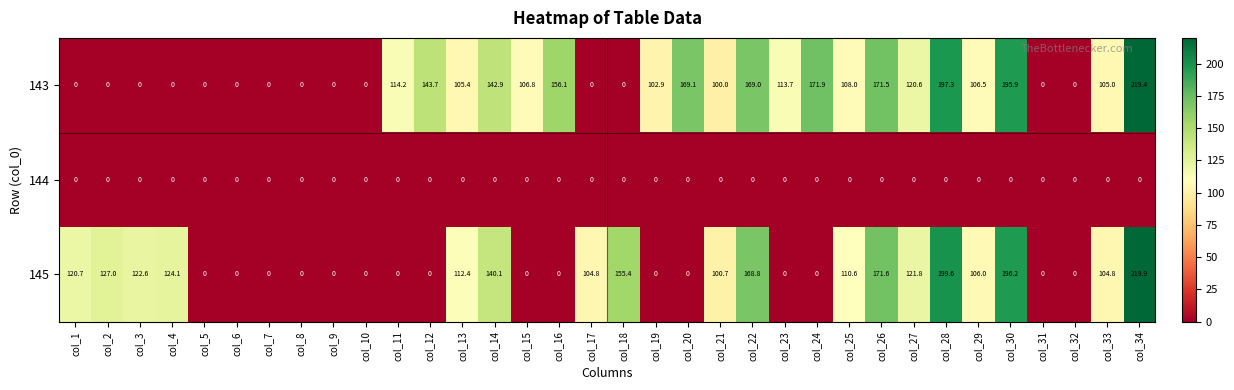

Is it true that 143 equals 0.0 at col_2?

True